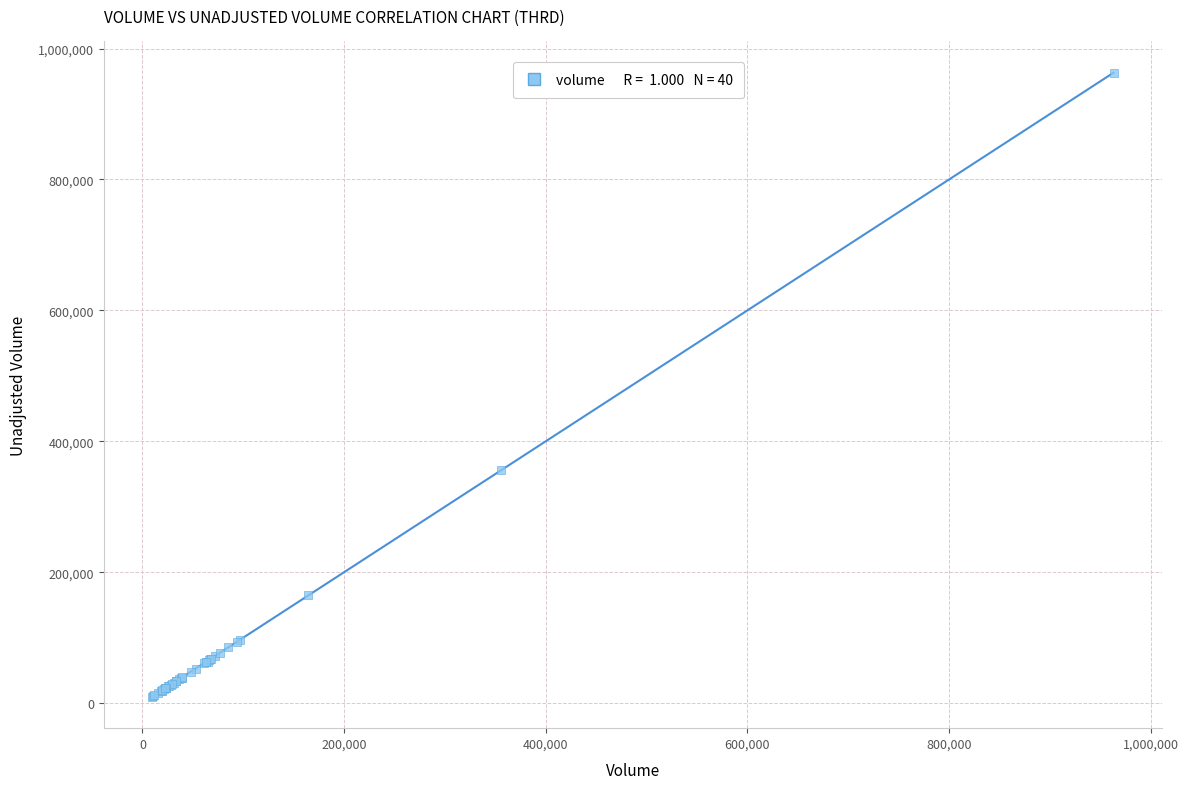

What Y value in the scatter plot is closest to 486300?

355400